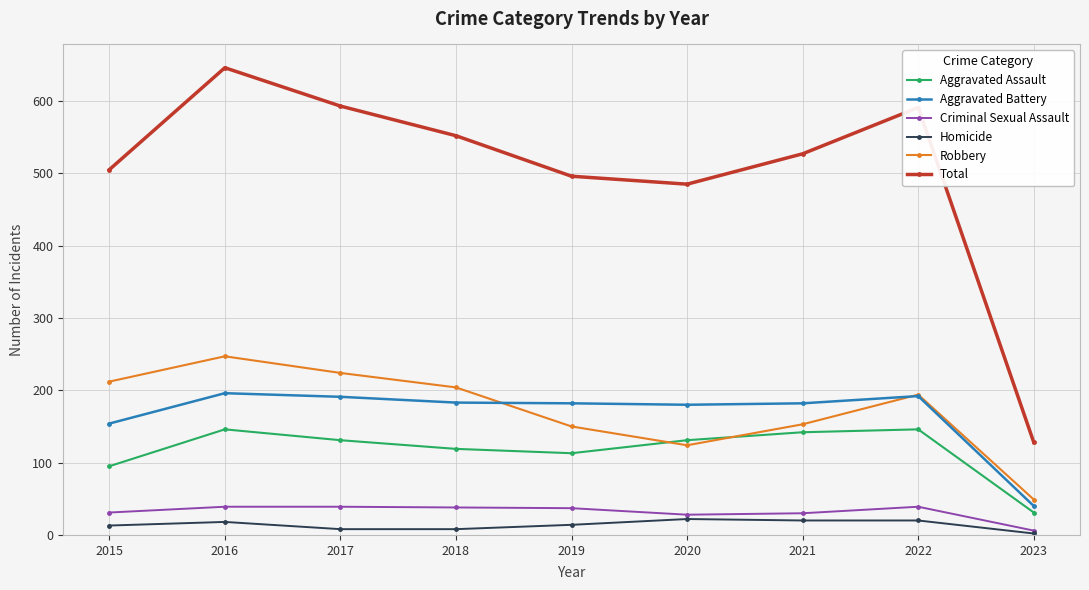

Between 2020 and 2023, which series saw the biggest shift?

Total